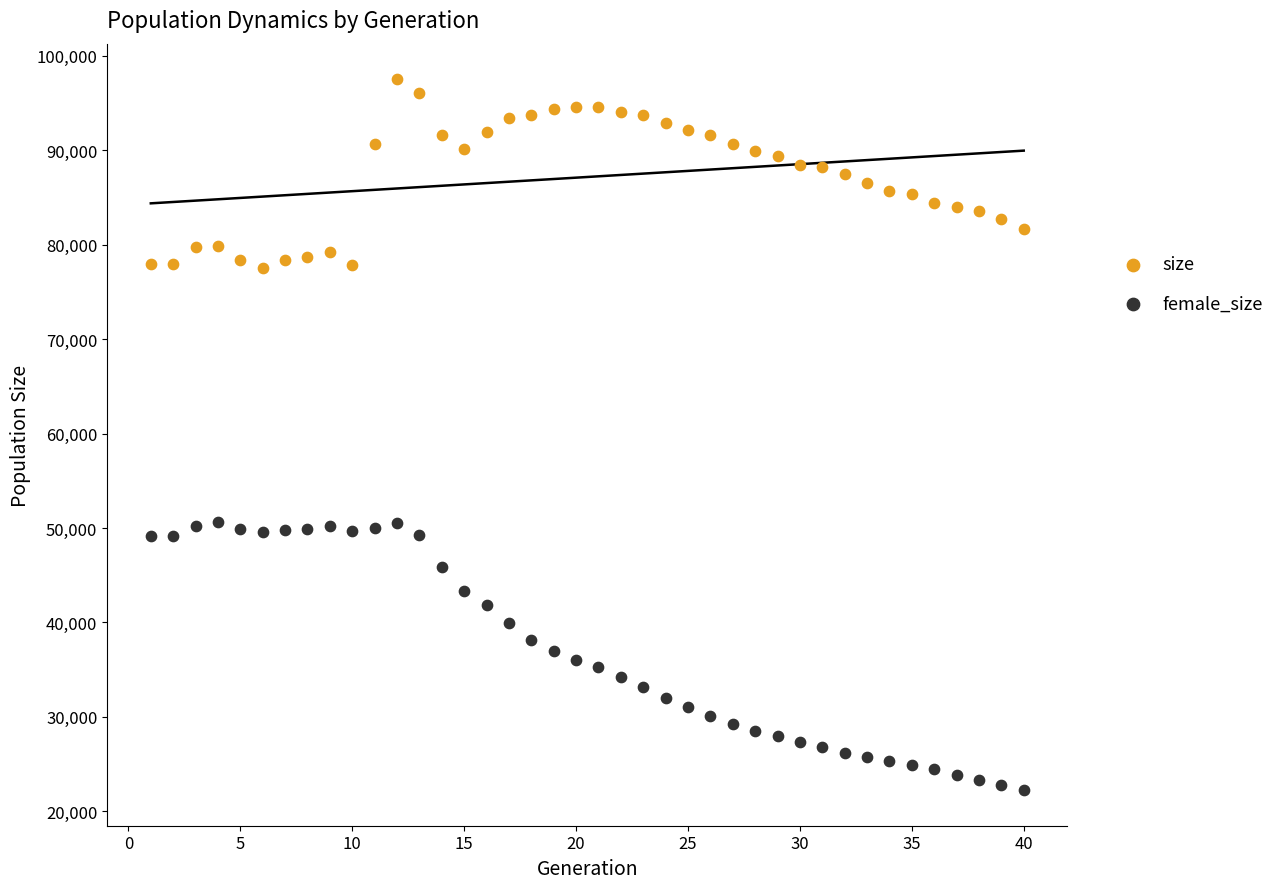

Which series contains the lowest Y value?

female_size